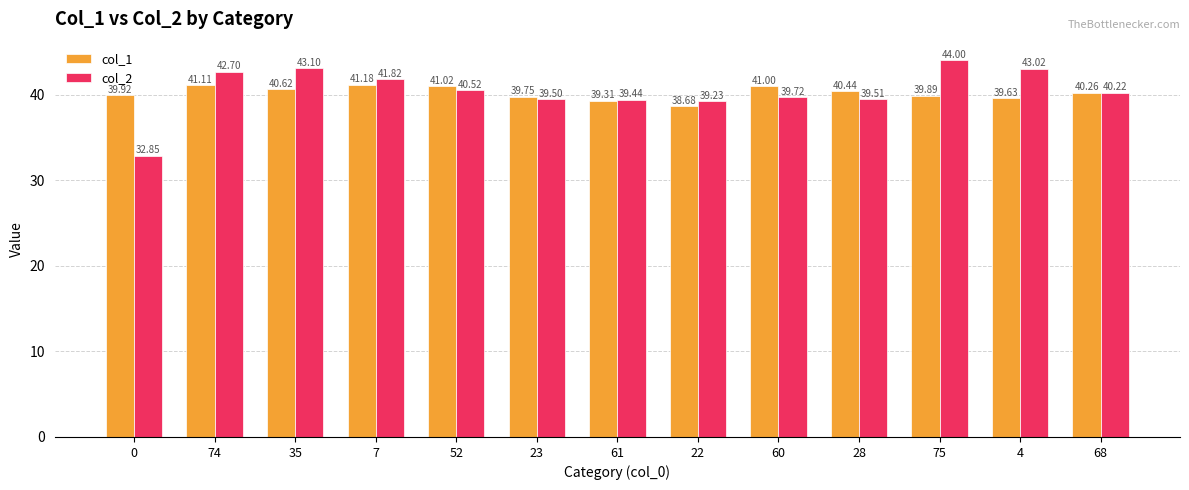

True or false: col_2 has a value of 12.6 at 35.

False